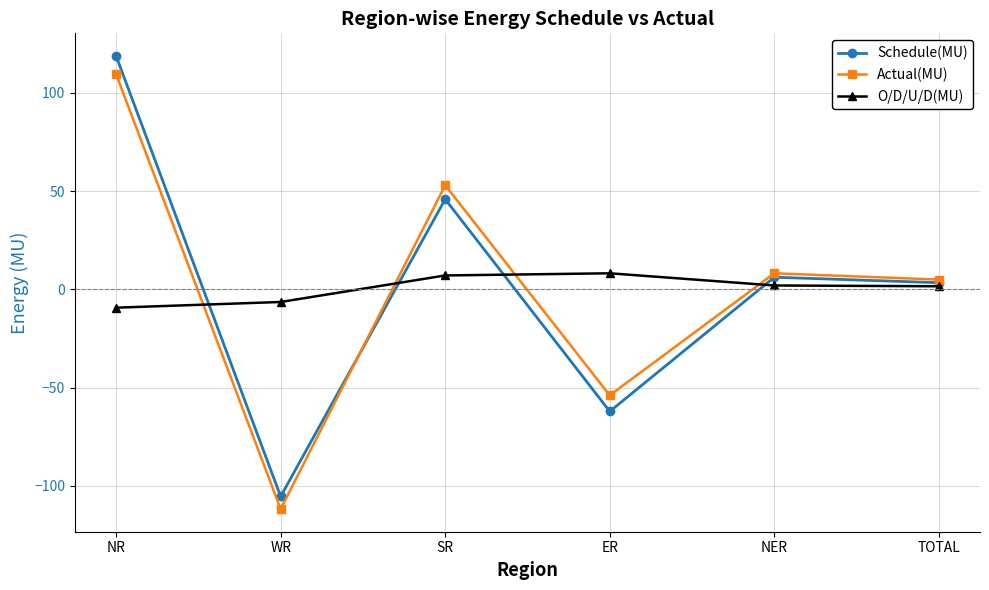

How many interior local peaks does the Schedule(MU) series have?

2